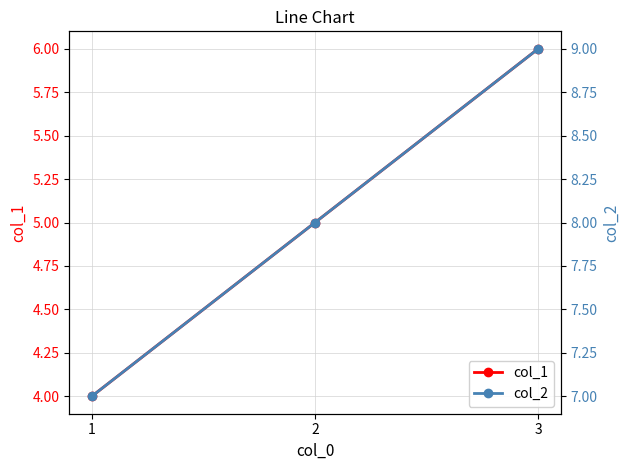

Does the chart display data point markers on the line(s)?

Yes